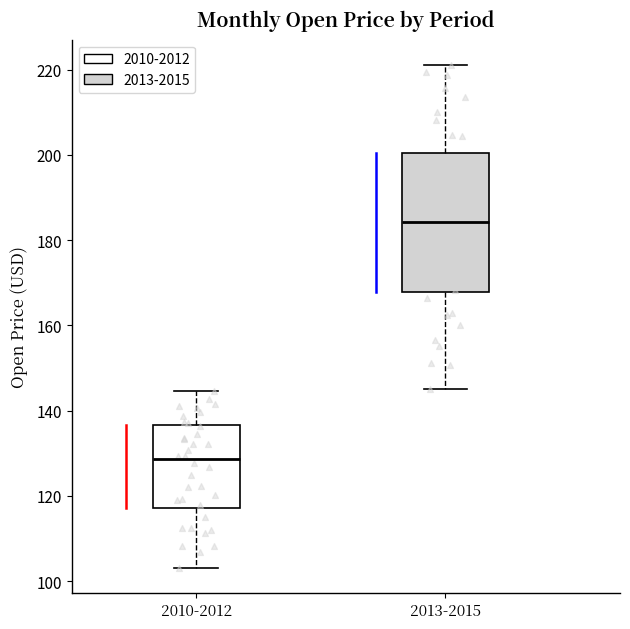

Where does the median line of the box for 2010-2012 sit on the y-axis? The values are not printed on the chart, so give them approximately, as read against the axis.

128